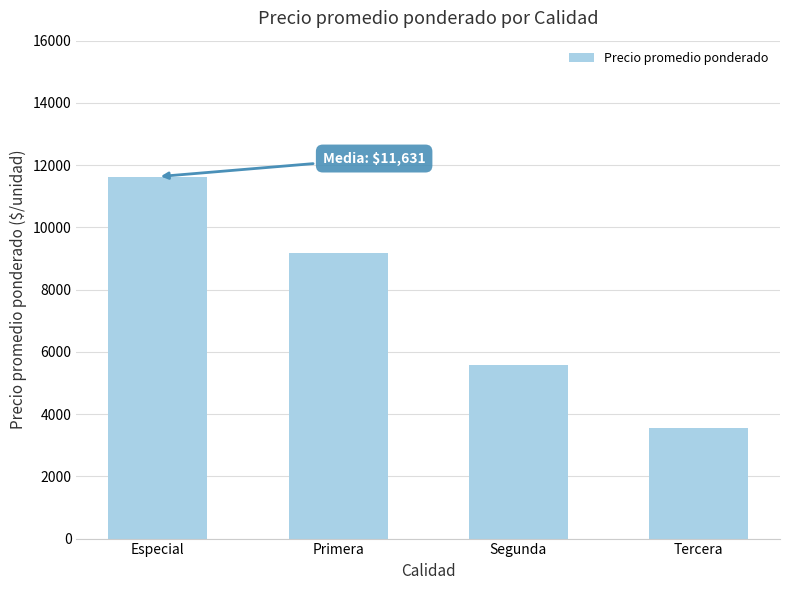

Approximately how many times larger is the value at Segunda compared to Especial?

0.5